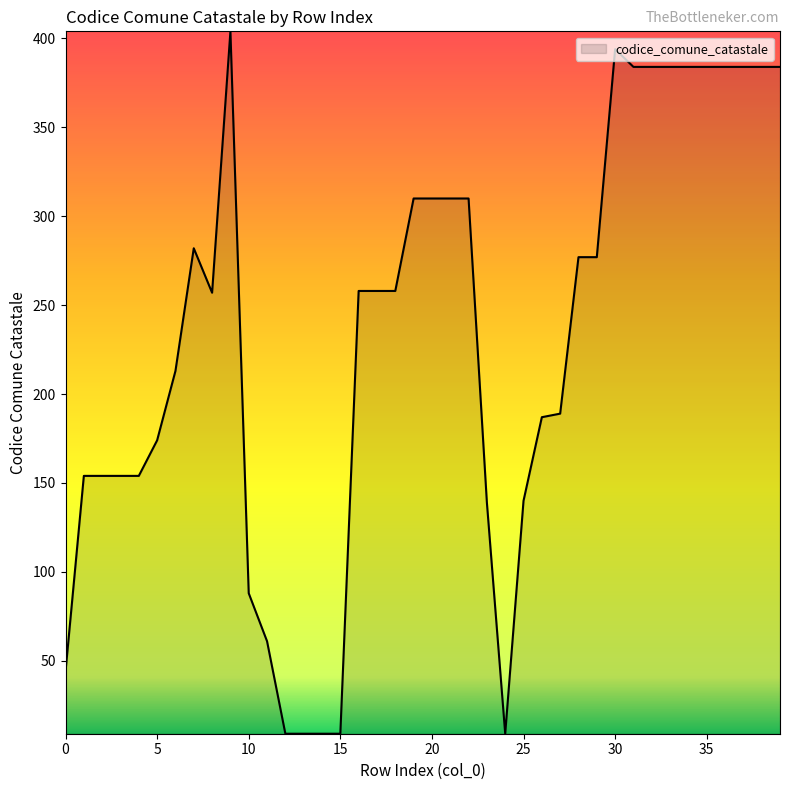

What is the smallest value displayed?

9